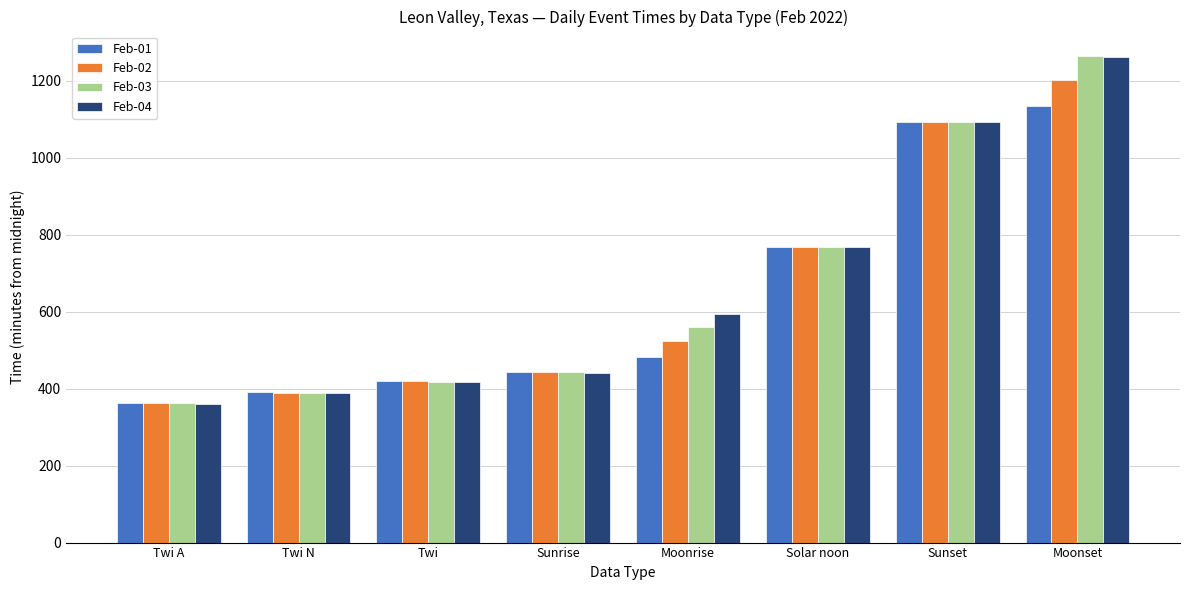

At how many categories does at least one series exceed 576?

4